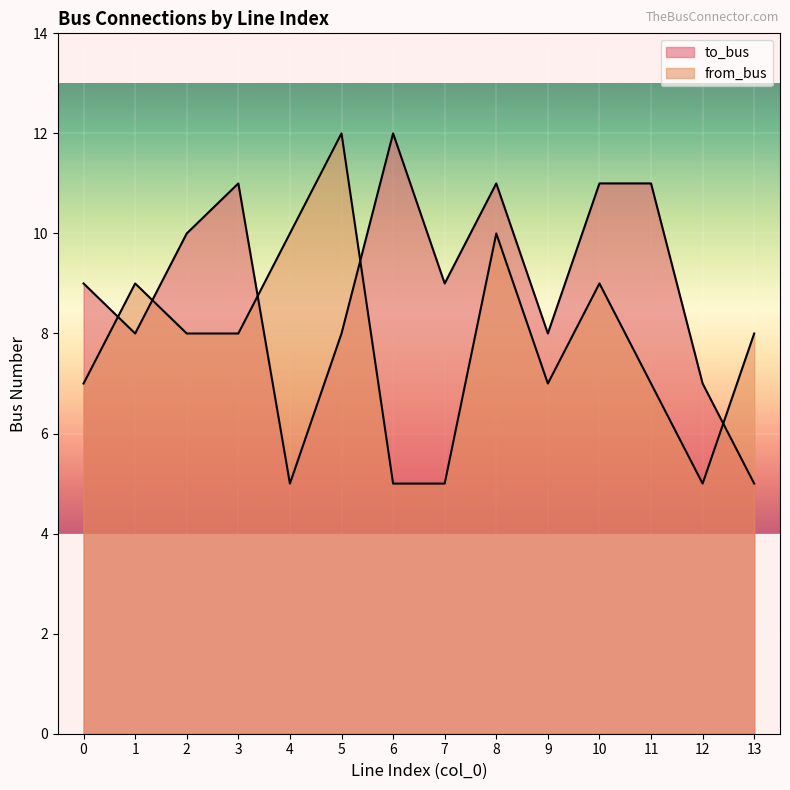

True or false: to_bus and from_bus cross at least once.

True